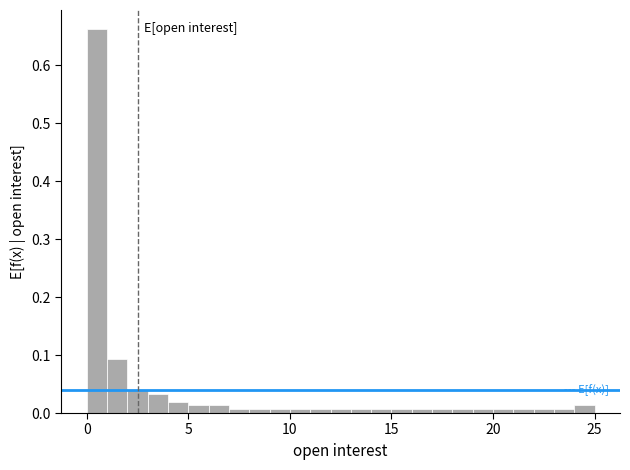

Around what value on the x-axis is the tallest bar? Give the approximate position of its centre, as read against the axis.

0.5